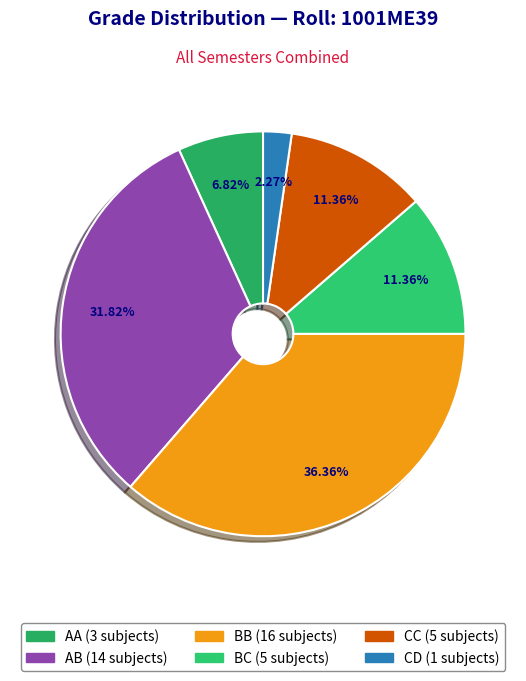

Rank the categories by value from lowest to highest.

CD, AA, BC, CC, AB, BB